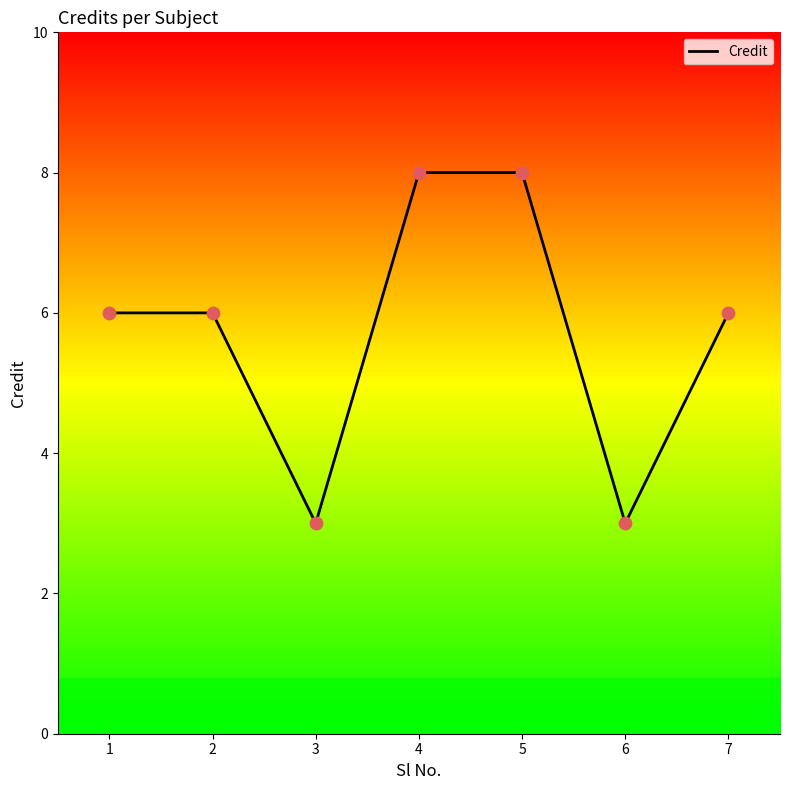

Between 3 and 5, which is larger?

5